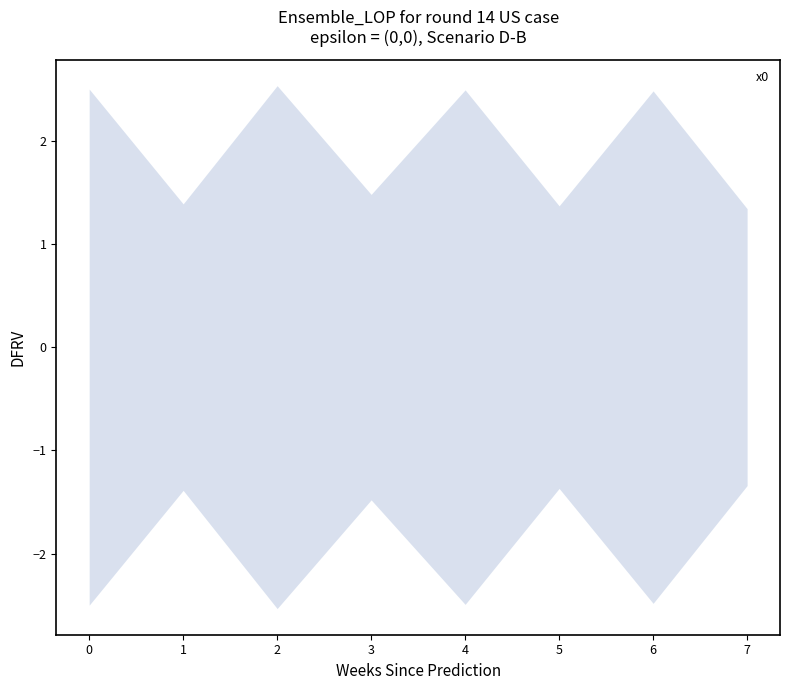

Approximately how many times larger is the value at 2 compared to 3?

1.7